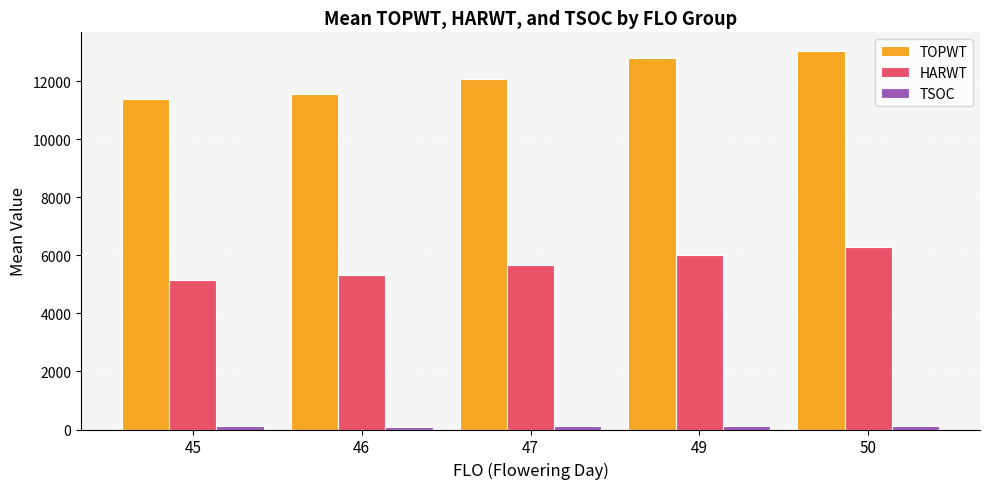

The value of HARWT at 49 is 9548. True or false?

False